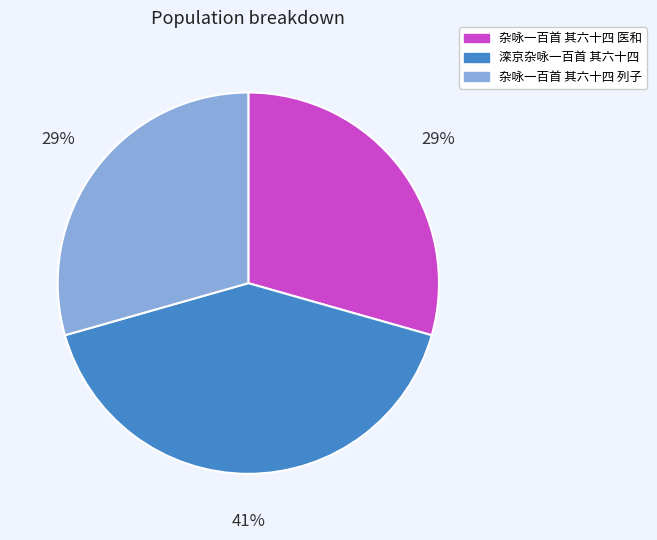

How many slices are in this pie chart?

3